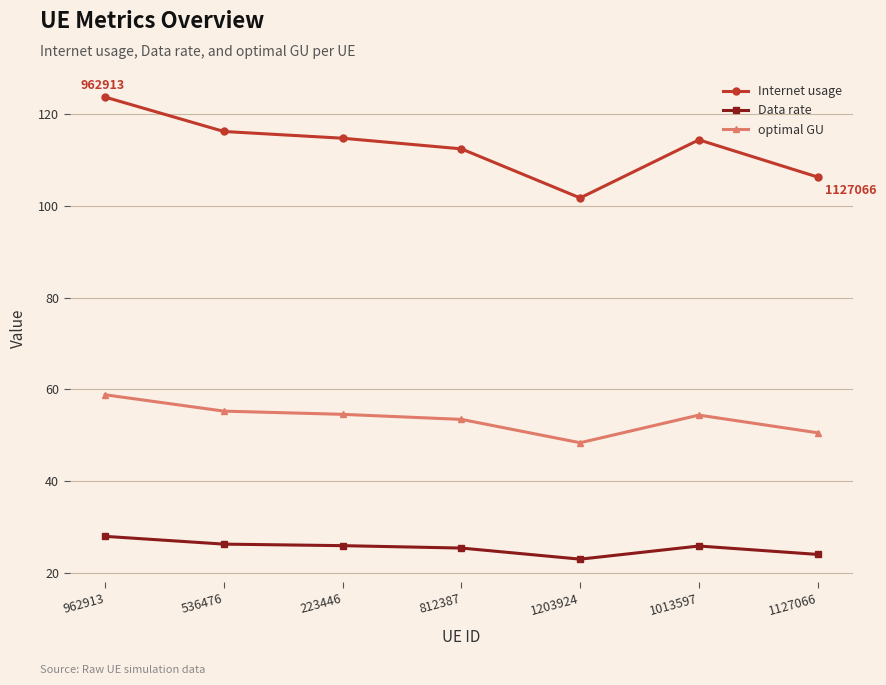

At which label does Internet usage reach its minimum?

1203924